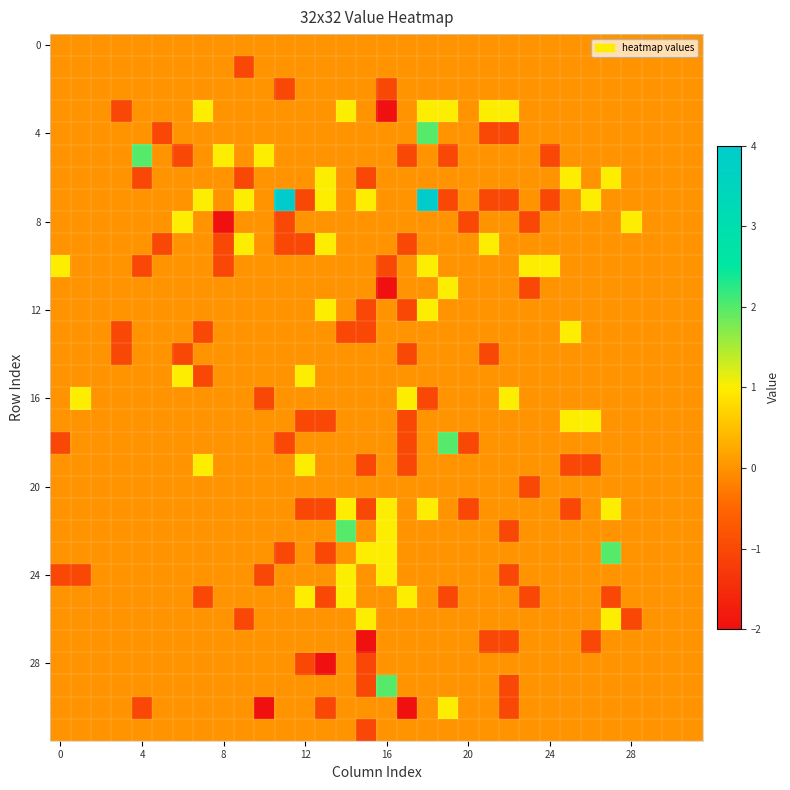

What is the greatest value displayed?

4